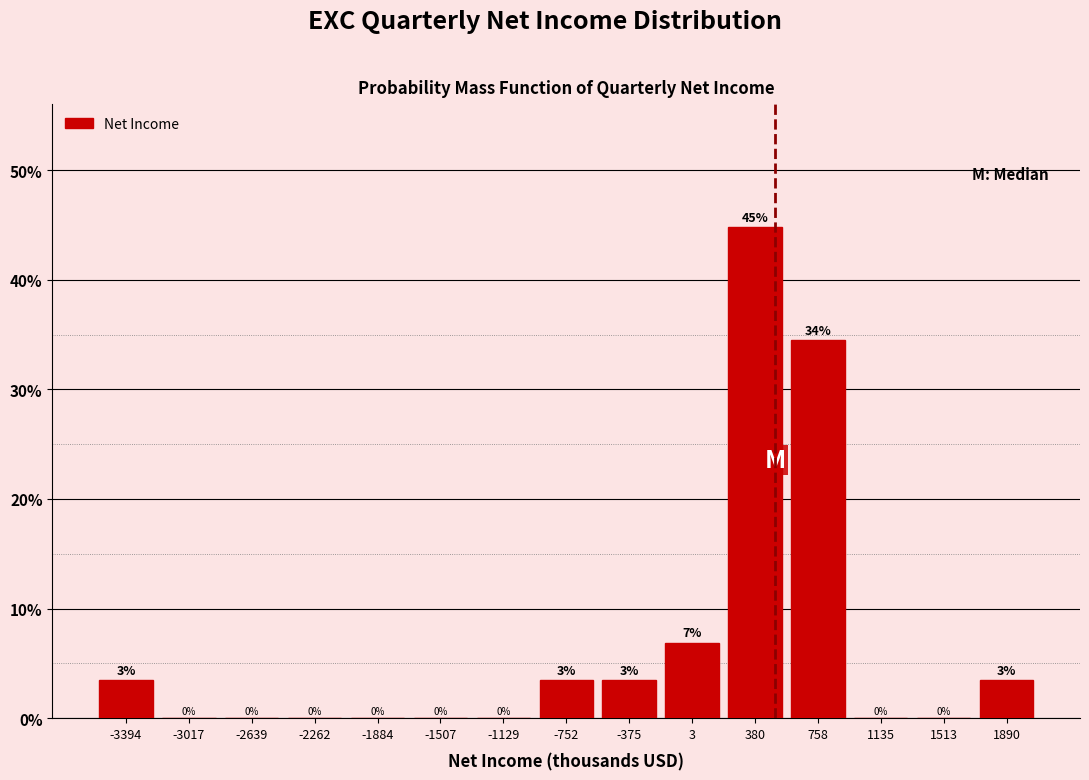

Between 1890 and 1135, which is larger?

1890